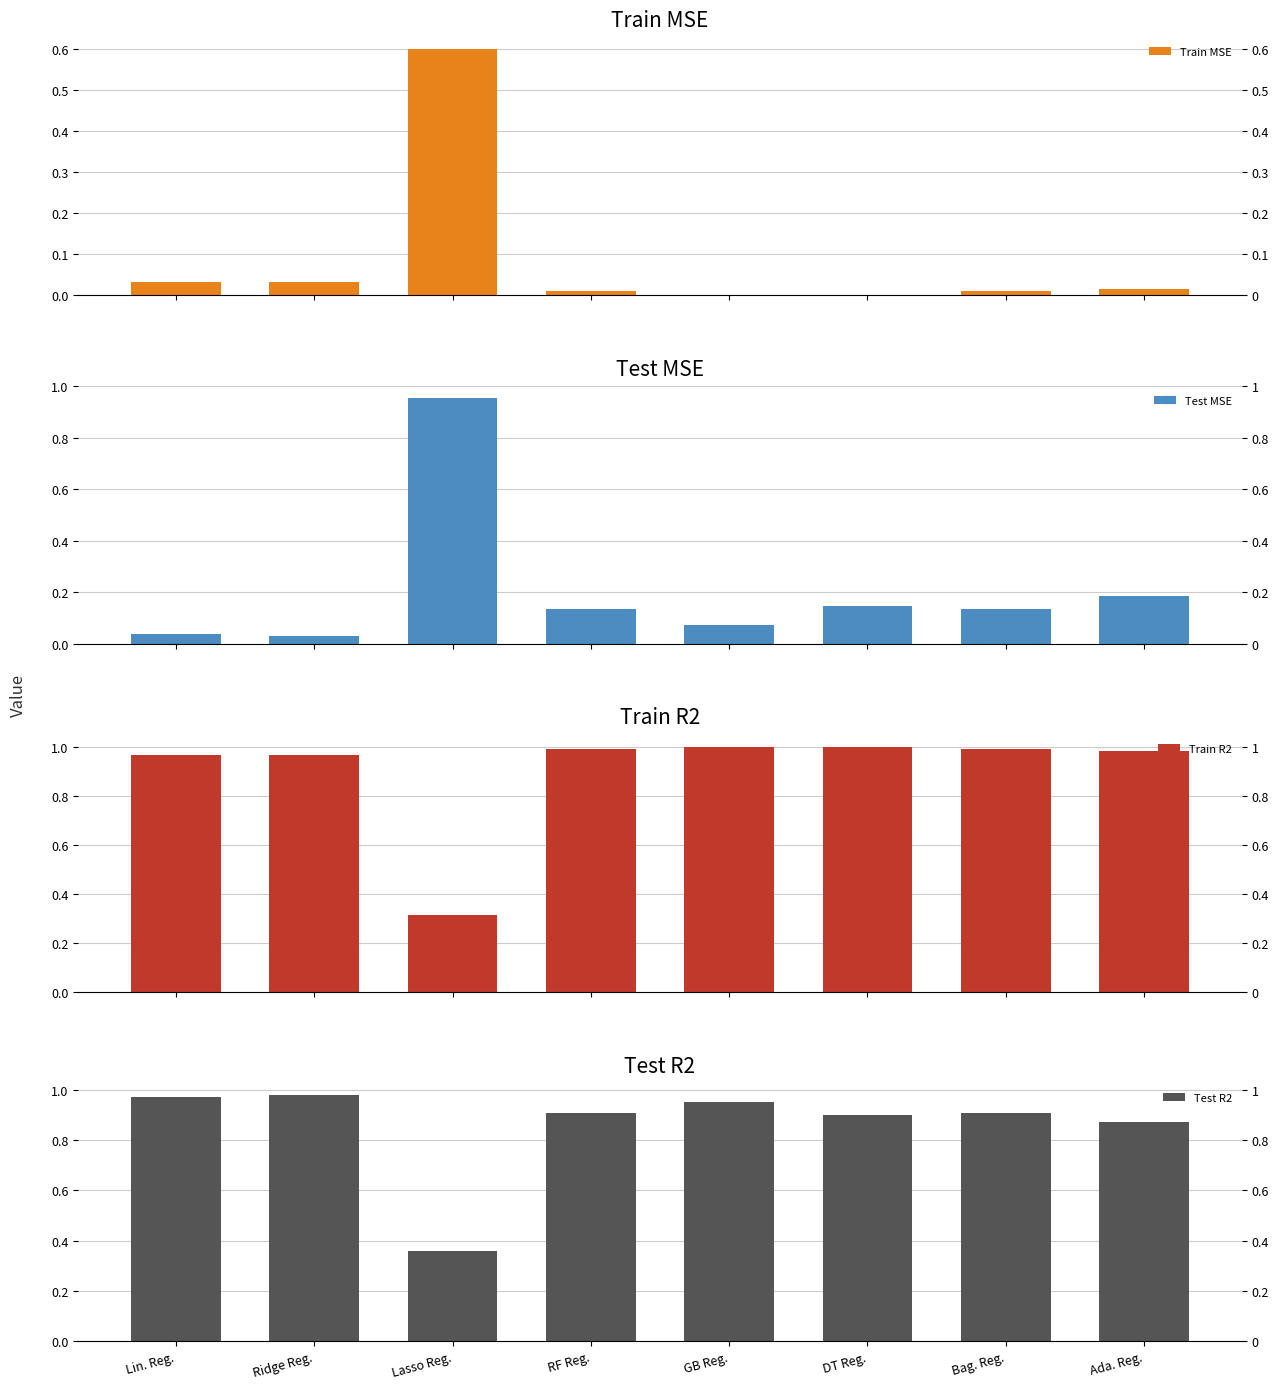

What is the approximate value of Test R2 at Bag. Reg.?

0.9